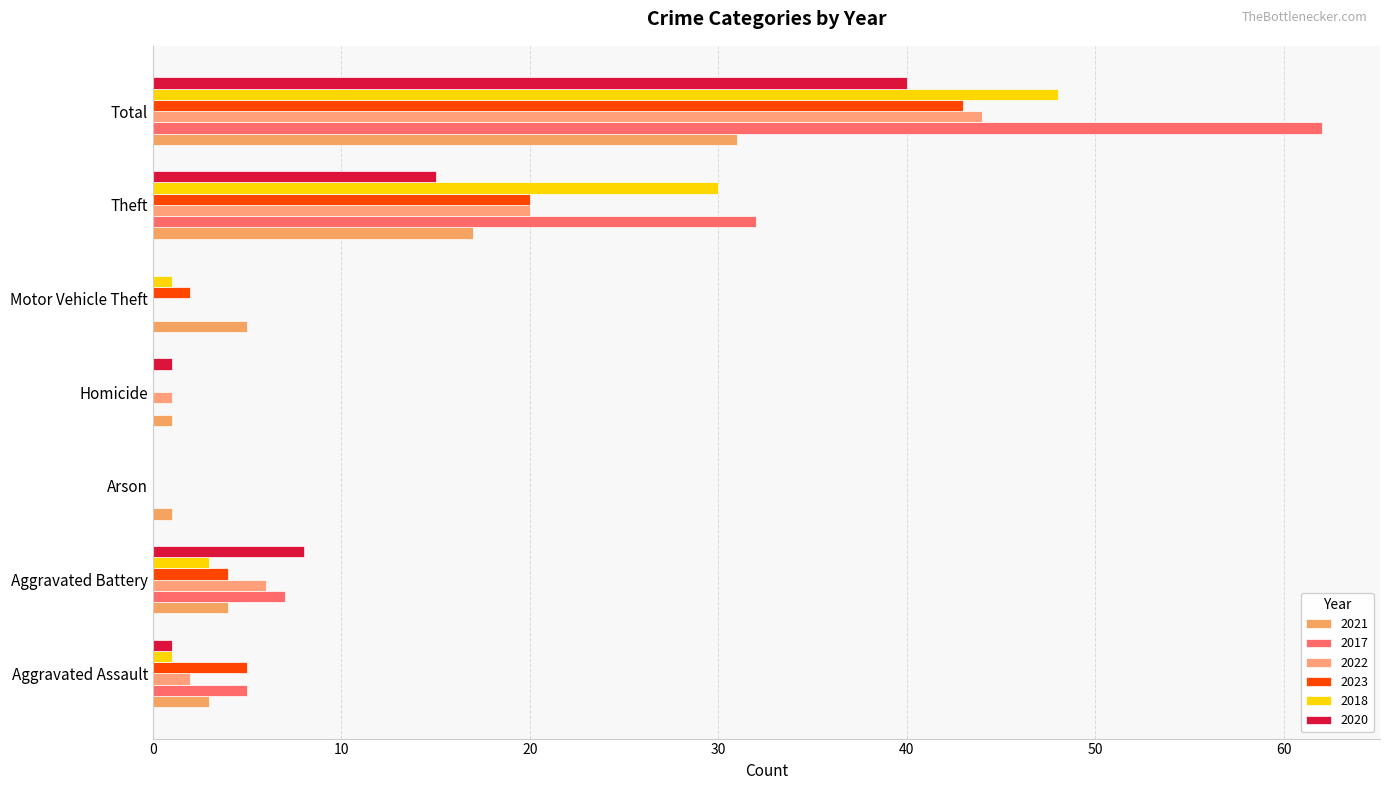

The 2017 series shows 7 at Aggravated Assault. True or false?

False